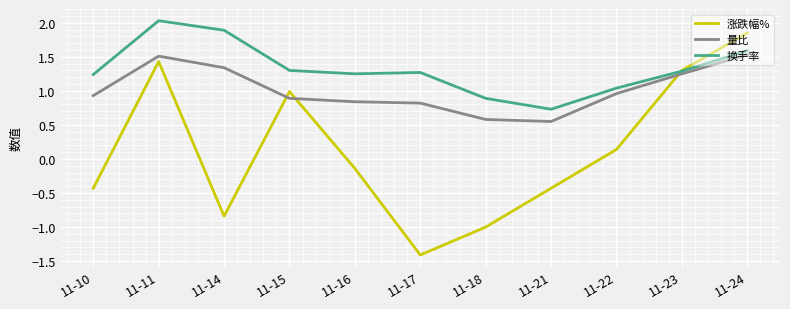

Is the value of 涨跌幅% at 11-23 greater than the value of 量比 at 11-15?

Yes